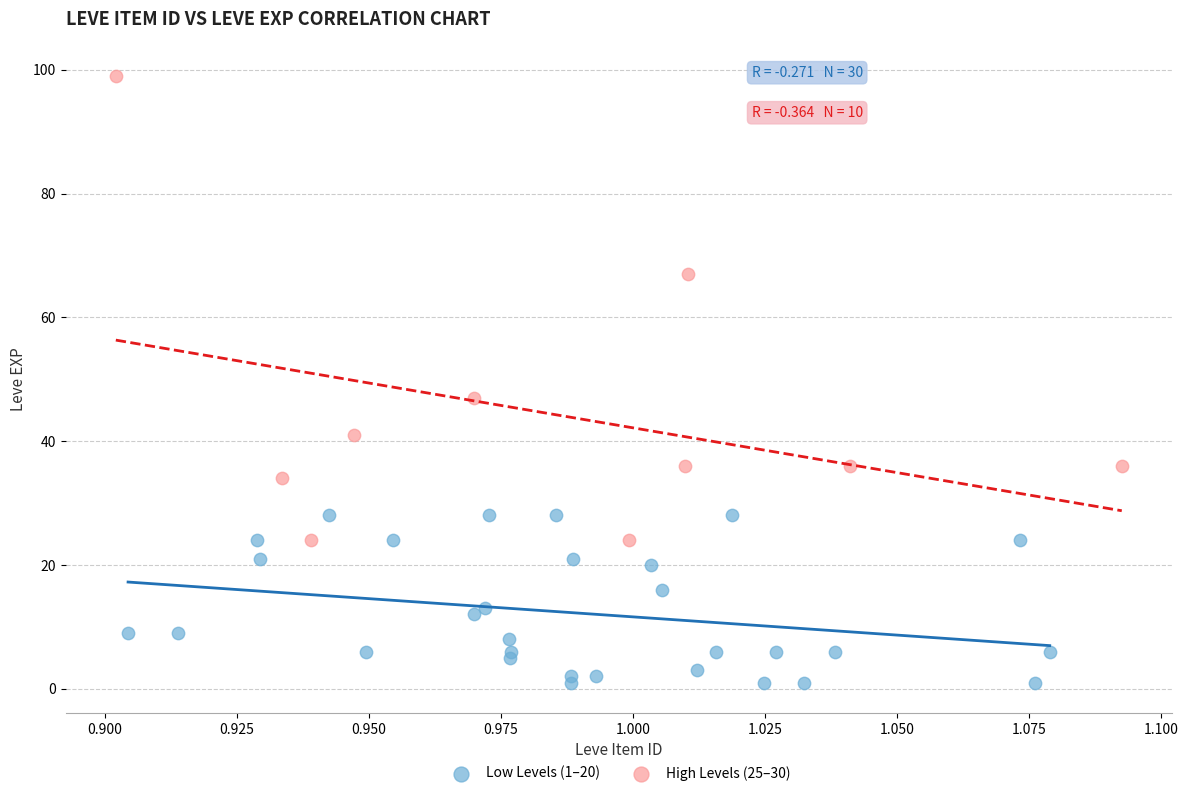

Which series contains the highest Y value?

High Levels (25–30)